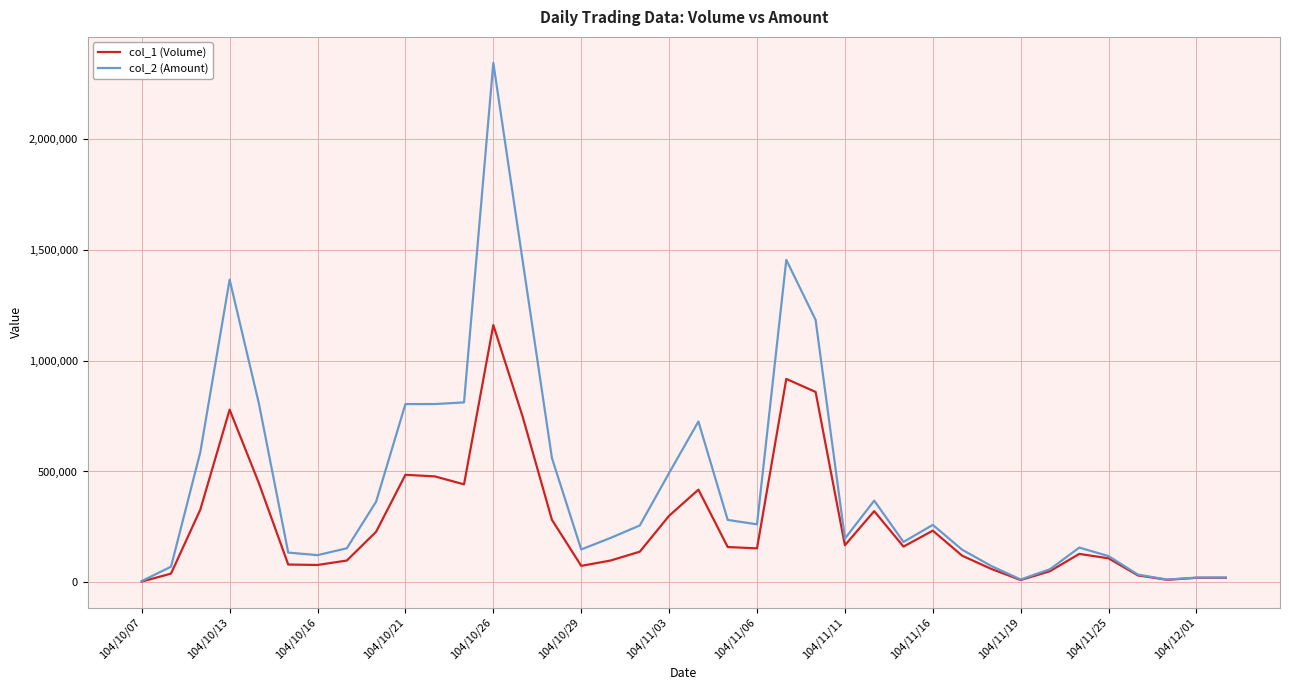

In col_2 (Amount), how many points are lower than both neighbors (excluding endpoints)?

7